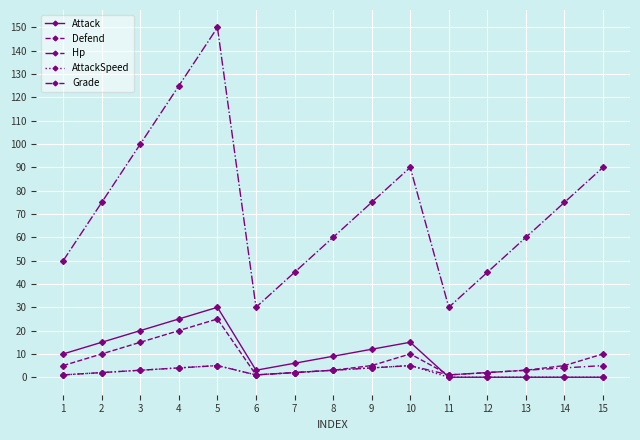

Does the chart display data point markers on the line(s)?

Yes